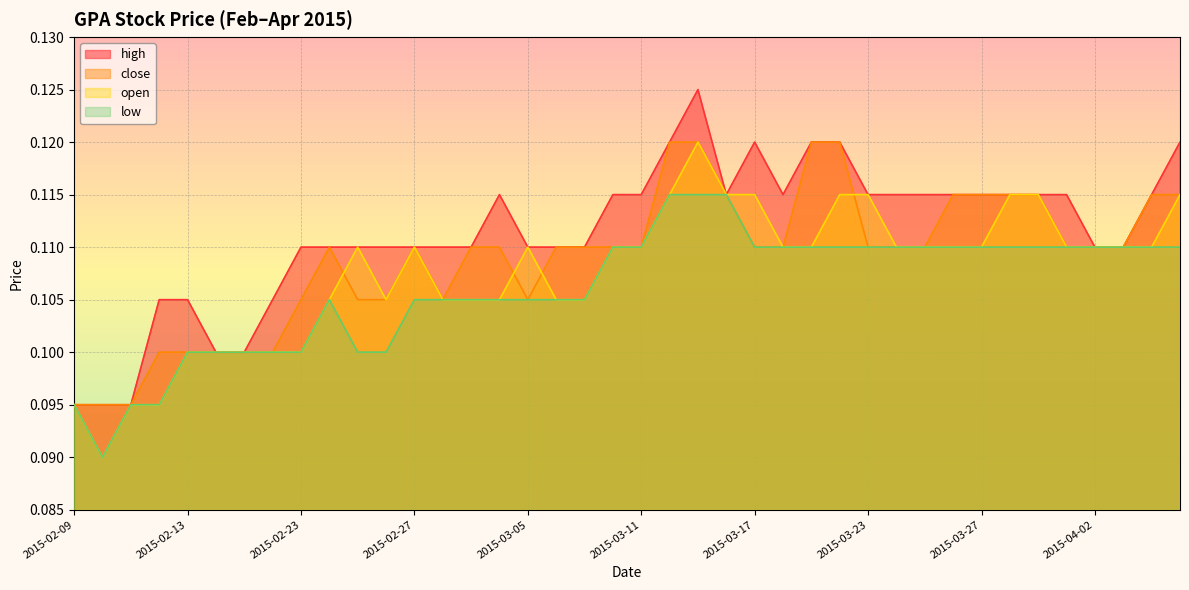

How many lines are shown in the chart?

4